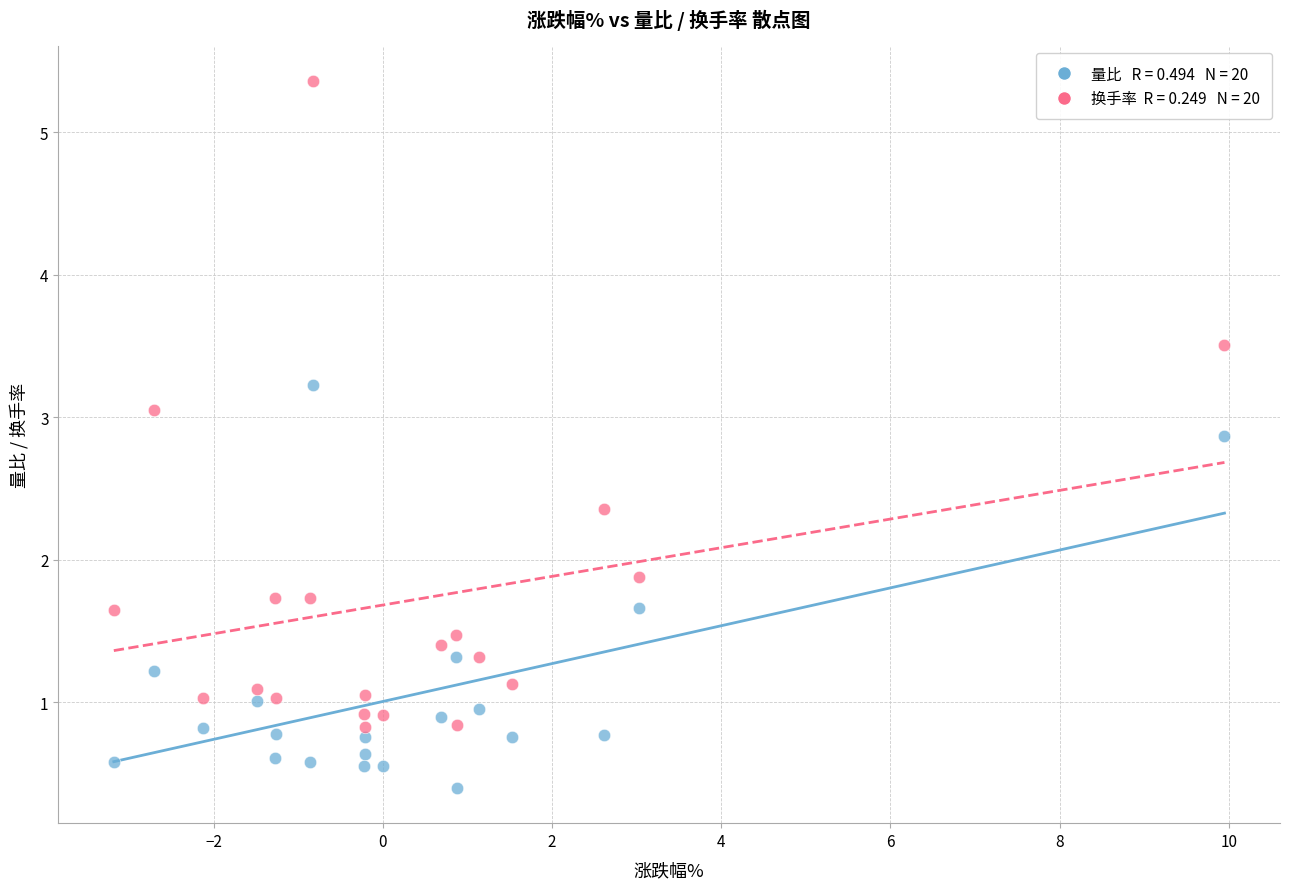

Across all series, what Y value is closest to 2?

1.9